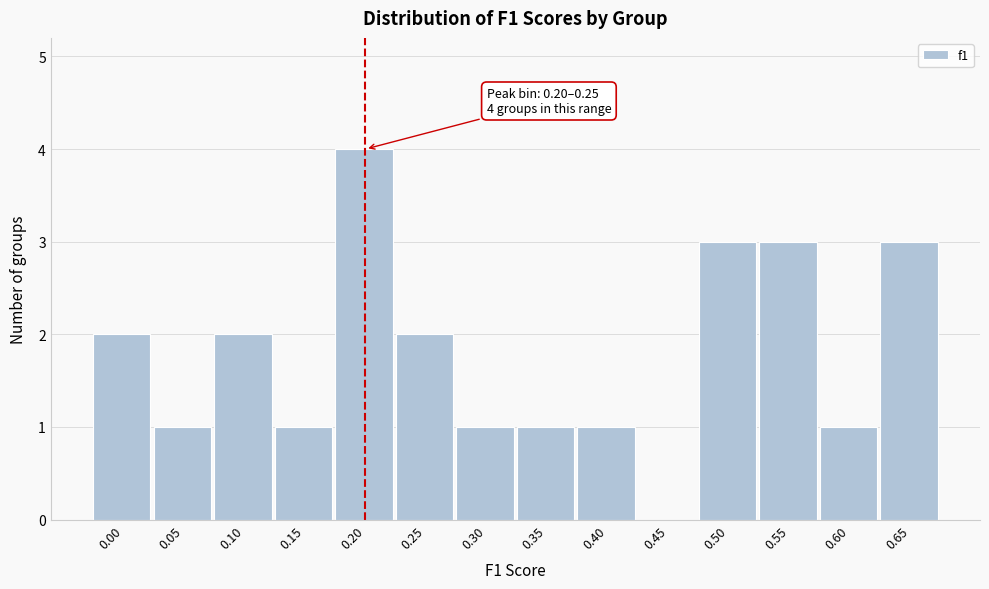

Reading left to right, what are all the values shown in this chart?

0.00=2	0.05=1	0.10=2	0.15=1	0.20=4	0.25=2	0.30=1	0.35=1	0.40=1	0.45=0	0.50=3	0.55=3	0.60=1	0.65=3